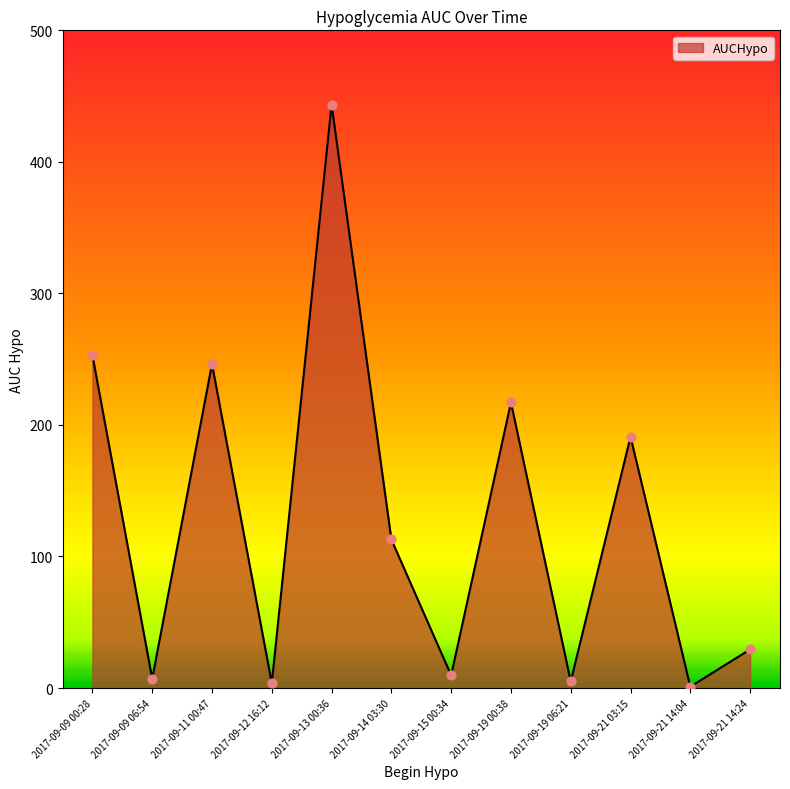

Approximately how many times larger is the value at 2017-09-21 03:15 compared to 2017-09-12 16:12?

53.1